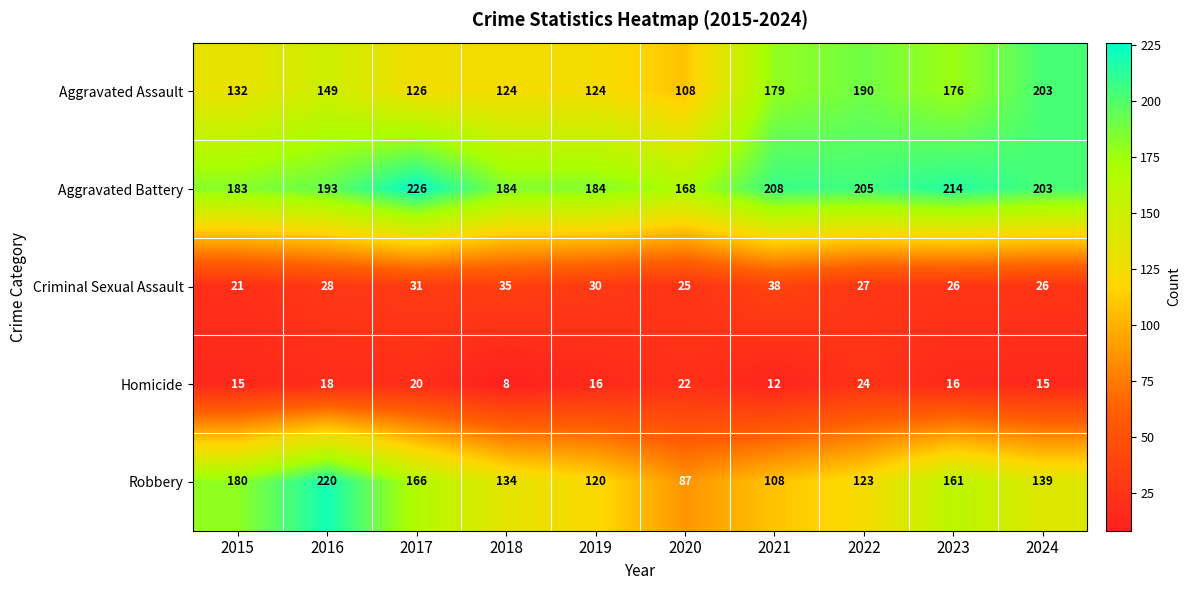

What is the total value across all series at 2022?

569